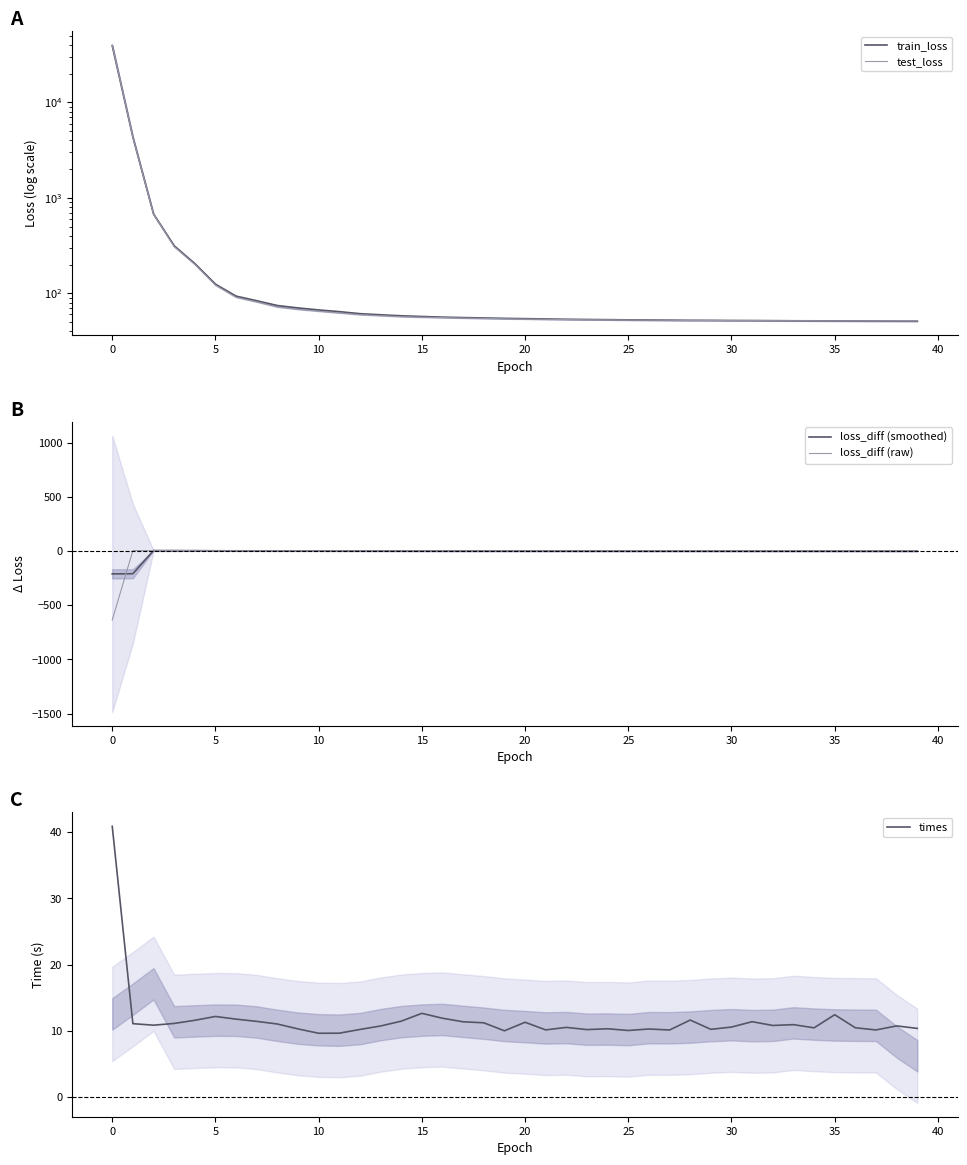

Where is the first local minimum for loss_diff (smoothed)?

17